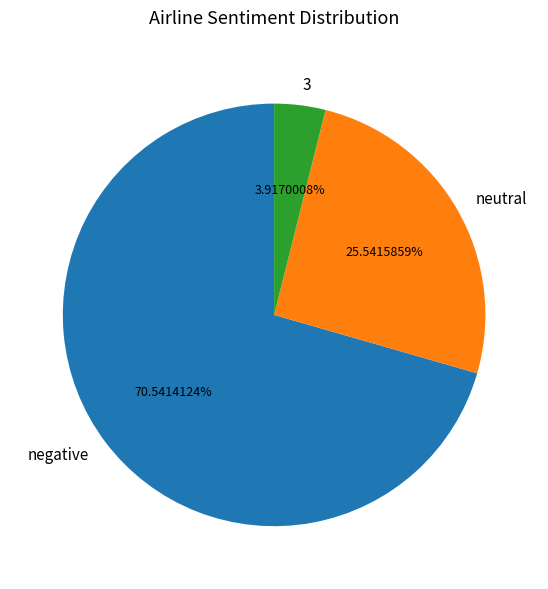

Count the number of slices in the pie.

3